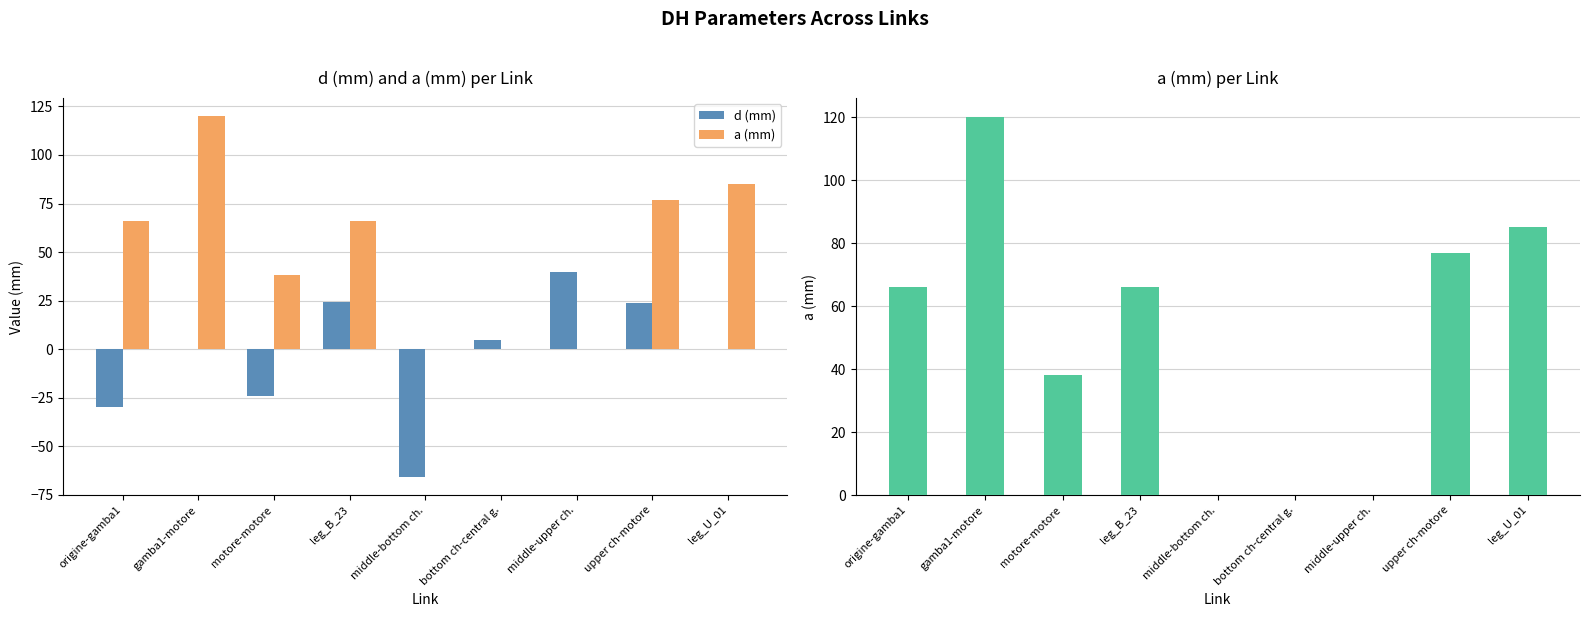

What is the maximum value shown in the chart?

120.0